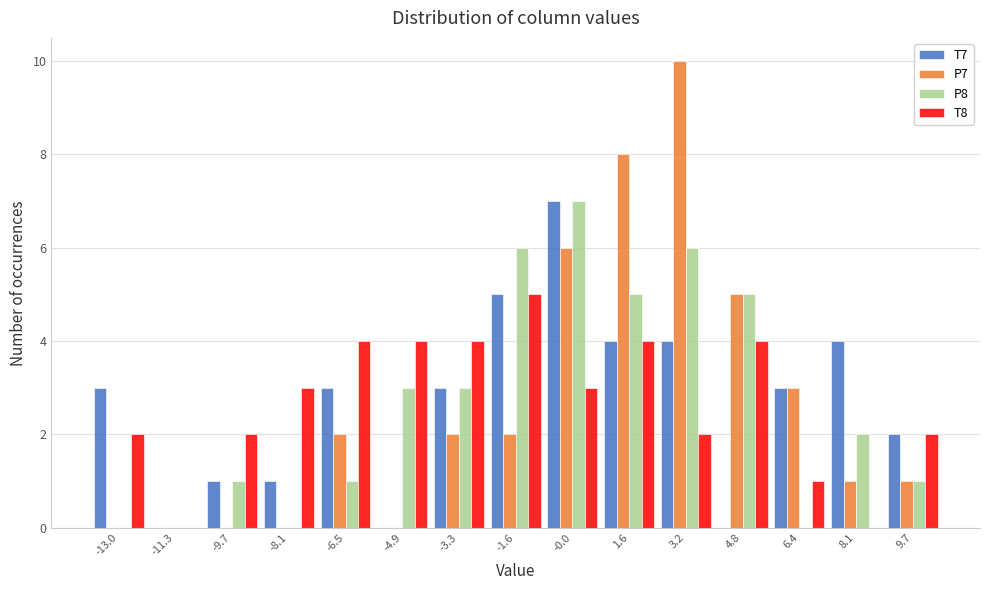

Reading left to right, transcribe this chart: for each range on the x-axis, give the height of each series' bar. Neither the bar edges nor the heights are printed on the chart, so give them approximately, as read against the axes.

-13.8 to -12.2: T7=3	P7=0	P8=0	T8=2
-12.2 to -10.6: T7=0	P7=0	P8=0	T8=0
-10.6 to -9.0: T7=1	P7=0	P8=1	T8=2
-9.0 to -7.2: T7=1	P7=0	P8=0	T8=3
-7.2 to -5.6: T7=3	P7=2	P8=1	T8=4
-5.6 to -4.0: T7=0	P7=0	P8=3	T8=4
-4.0 to -2.4: T7=3	P7=2	P8=3	T8=4
-2.4 to -0.8: T7=5	P7=2	P8=6	T8=5
-0.8 to 0.8: T7=7	P7=6	P8=7	T8=3
0.8 to 2.4: T7=4	P7=8	P8=5	T8=4
2.4 to 4.0: T7=4	P7=10	P8=6	T8=2
4.0 to 5.6: T7=0	P7=5	P8=5	T8=4
5.6 to 7.2: T7=3	P7=3	P8=0	T8=1
7.2 to 8.8: T7=4	P7=1	P8=2	T8=0
8.8 to 10.4: T7=2	P7=1	P8=1	T8=2